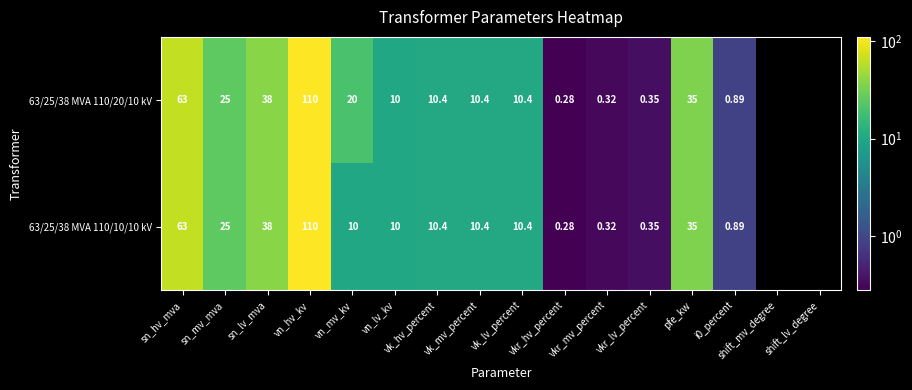

Count the number of categories in the chart.

16